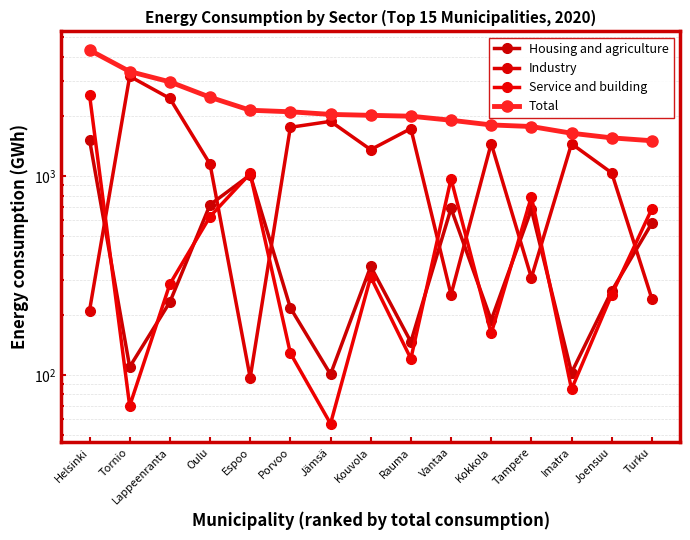

What is the average value of the Service and building series?

544